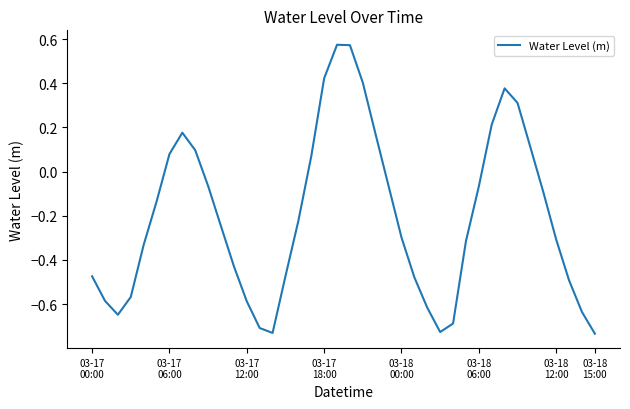

What is the difference between the maximum and minimum values?

1.3